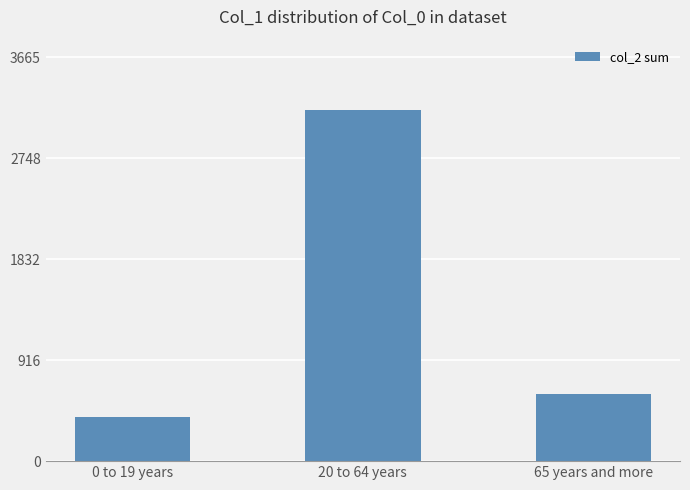

What is the smallest value displayed?

402